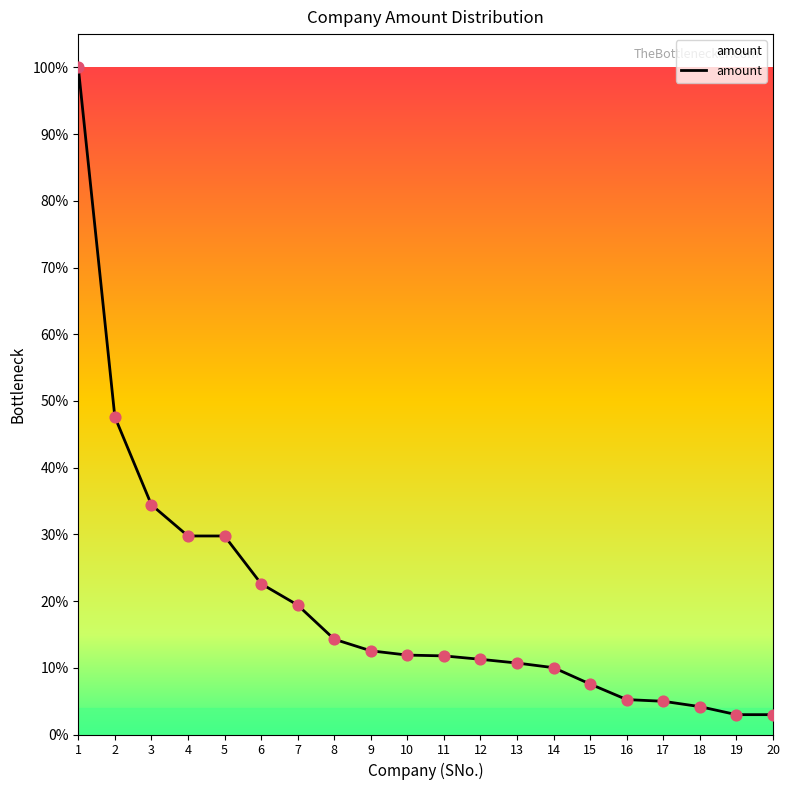

Is this an area chart (filled region under the line)?

Yes